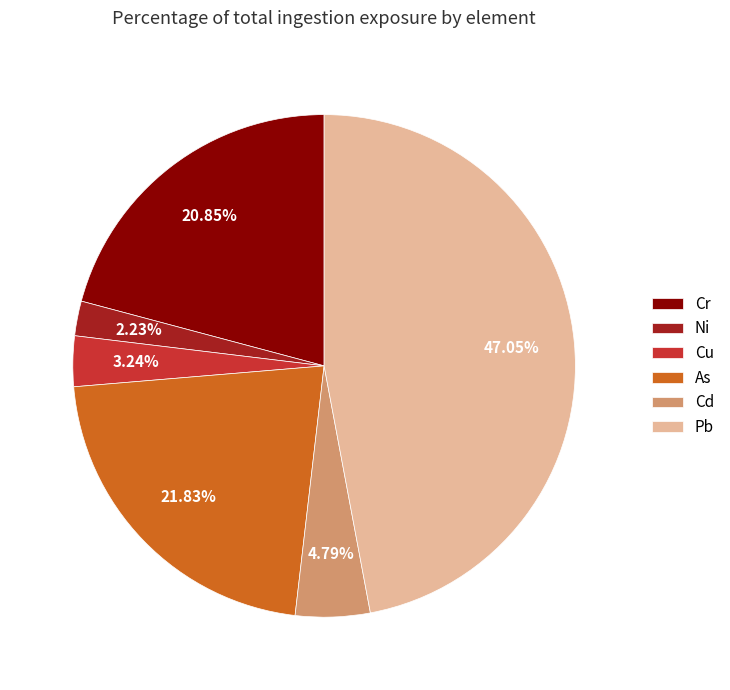

Is it true that Pb is 47% of the pie?

True